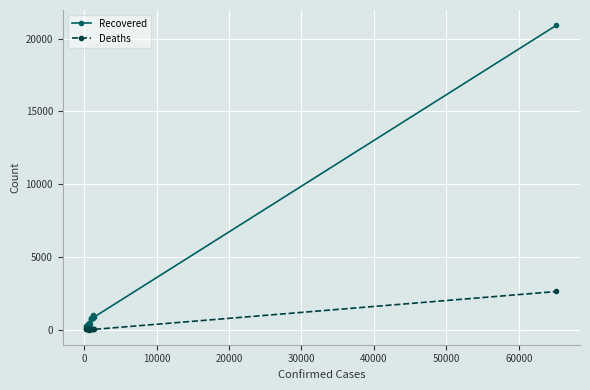

True or false: Recovered and Deaths intersect in this chart.

False